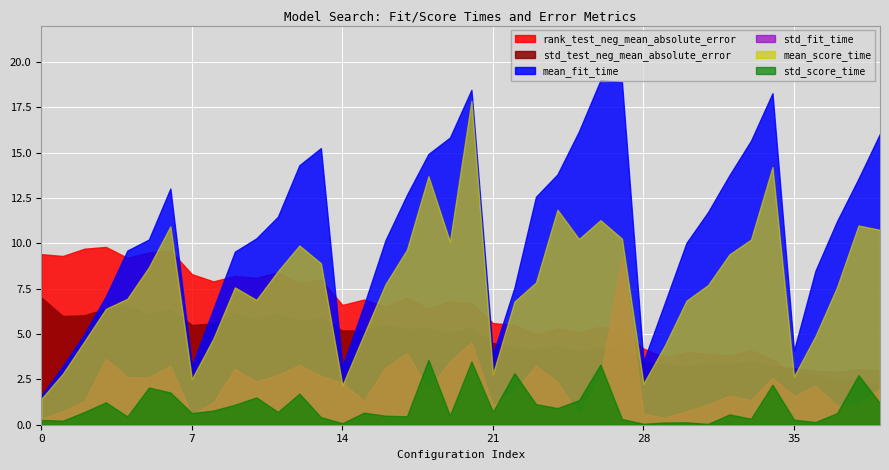

Which series has the largest range (max minus min)?

mean_fit_time